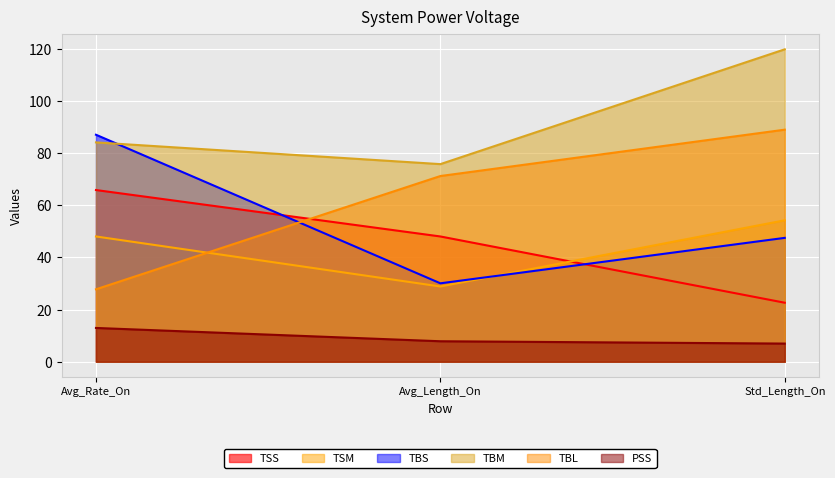

True or false: PSS has a value of 19.1 at Avg_Rate_On.

False